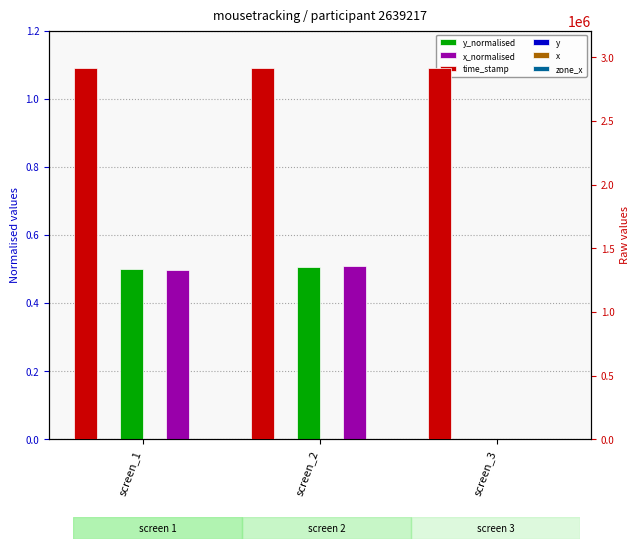

How many categories are shown in the chart?

3